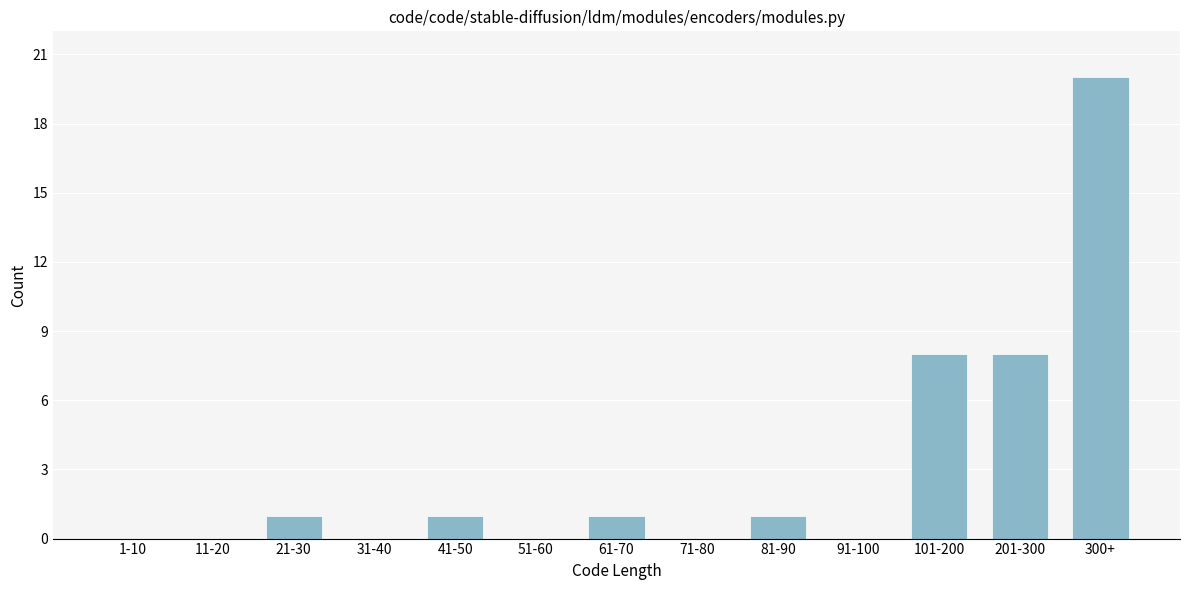

Reading left to right, what are all the values shown in this chart?

1-10=0	11-20=0	21-30=1	31-40=0	41-50=1	51-60=0	61-70=1	71-80=0	81-90=1	91-100=0	101-200=8	201-300=8	300+=20